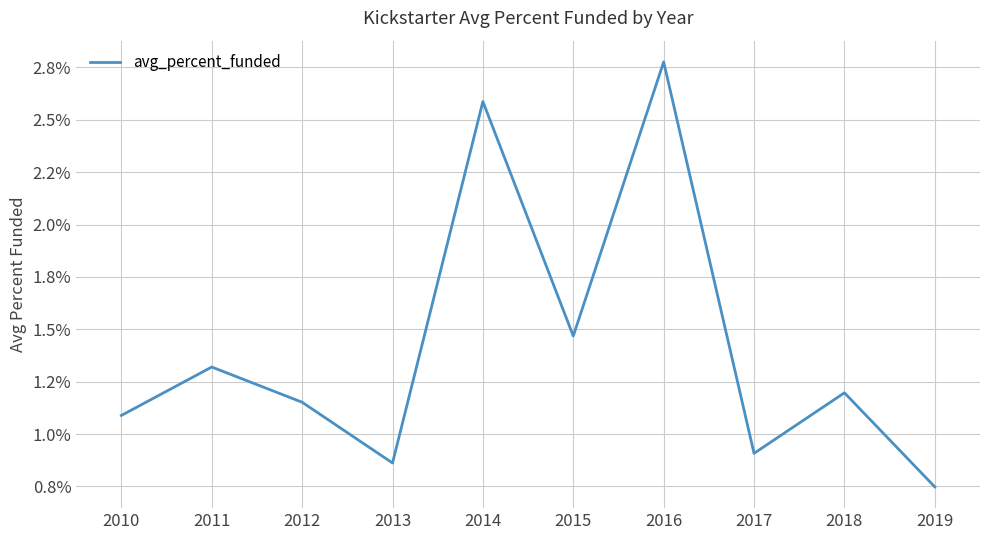

Is this an area chart (filled region under the line)?

No